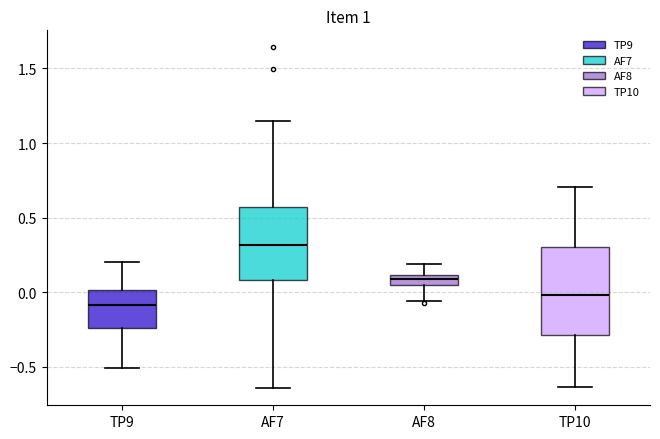

Which box's median line is the highest?

AF7